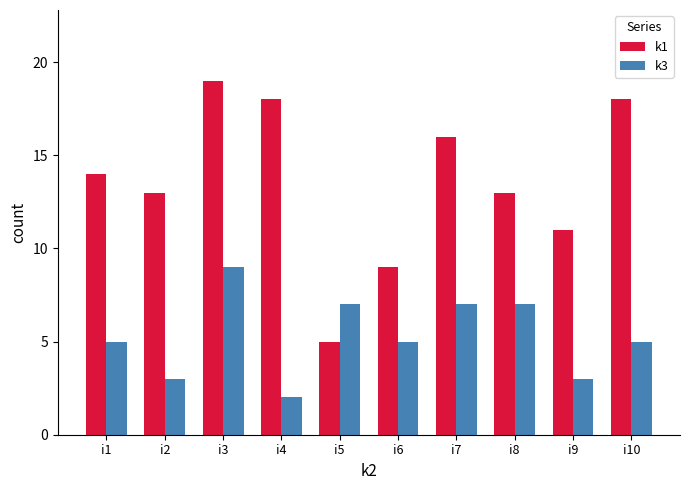

True or false: k1 has a value of 9 at i6.

True